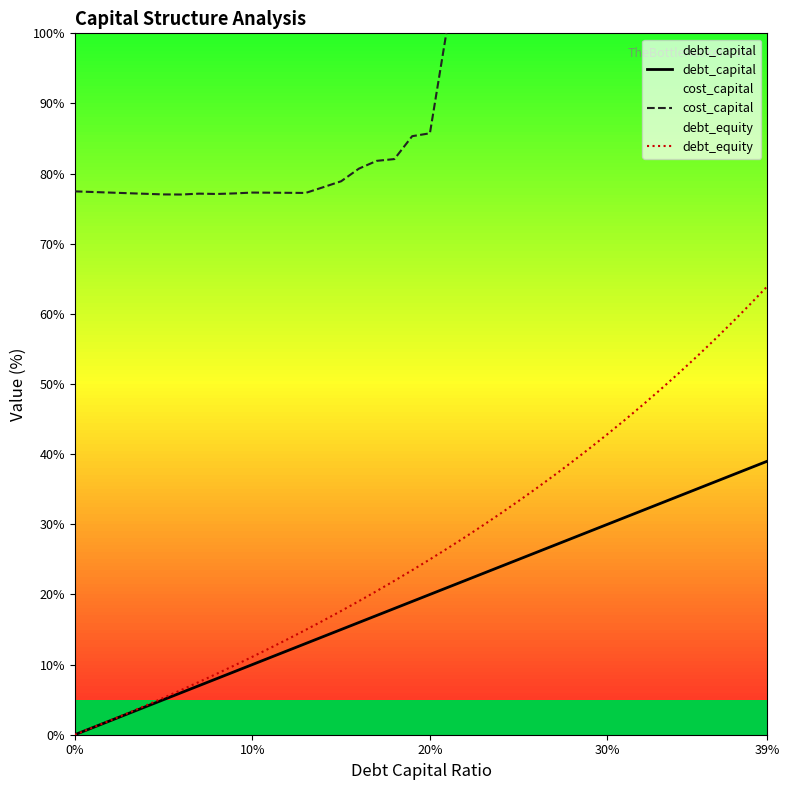

How many data points in debt_capital are above 20?

19